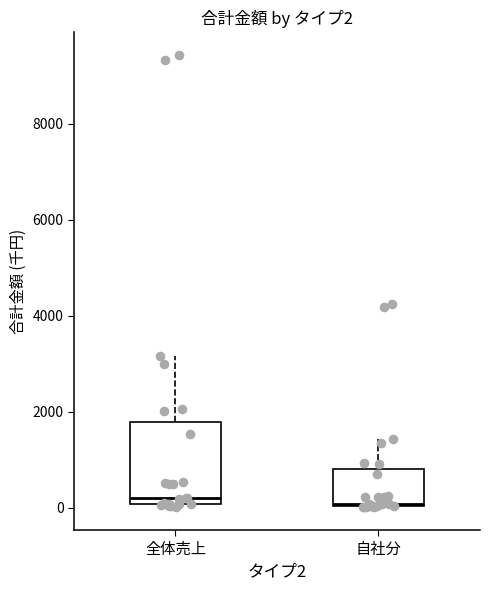

Comparing the boxes themselves (not the whiskers), which one is the tallest?

全体売上